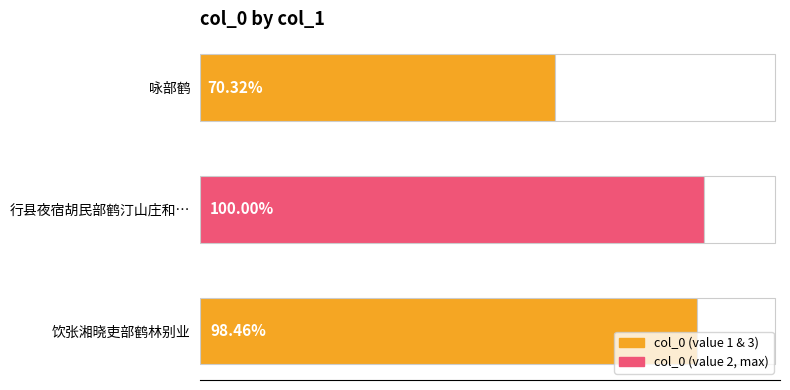

Does the chart contain any negative values?

No